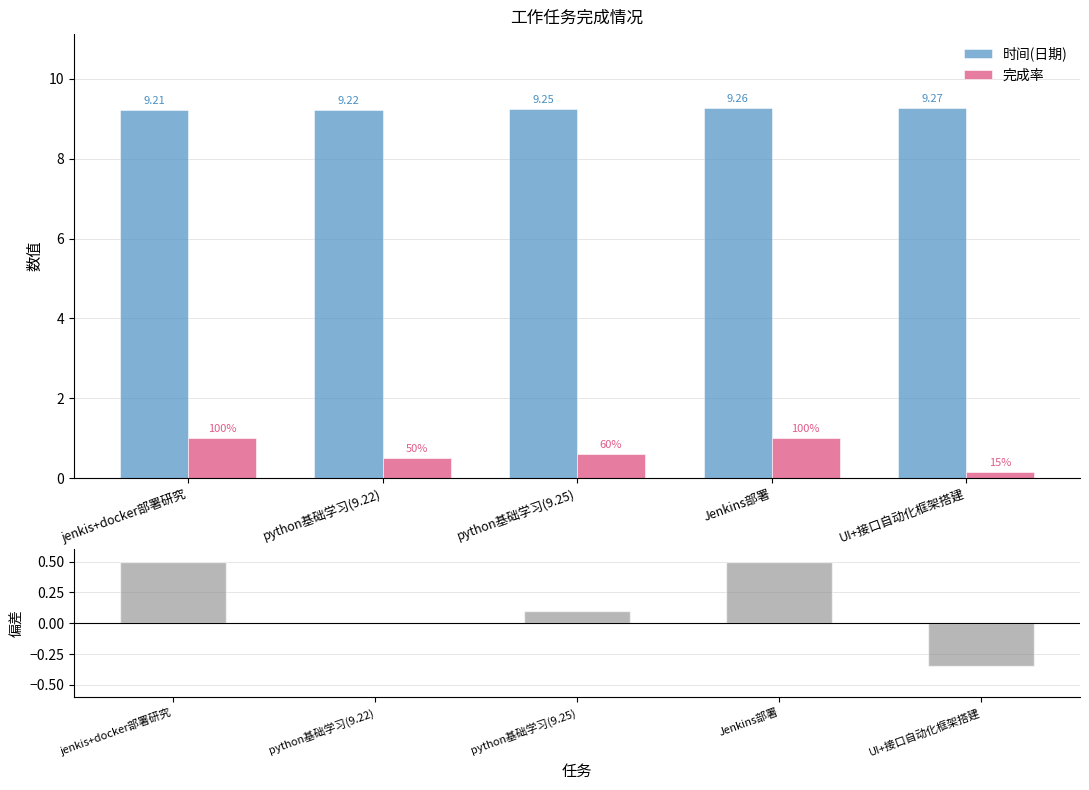

Rank the series at UI+接口自动化框架搭建 from lowest to highest value.

完成率(归一化偏差), 完成率, 时间(日期)